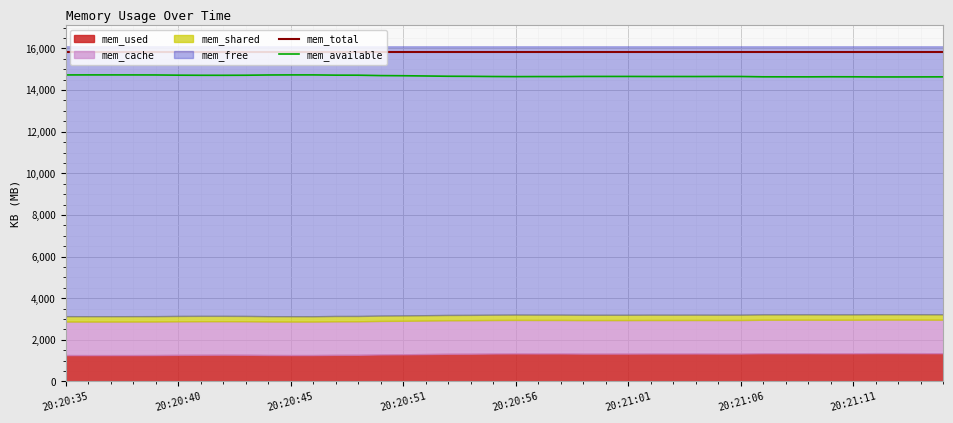

What is the minimum value for mem_total?

15849.1